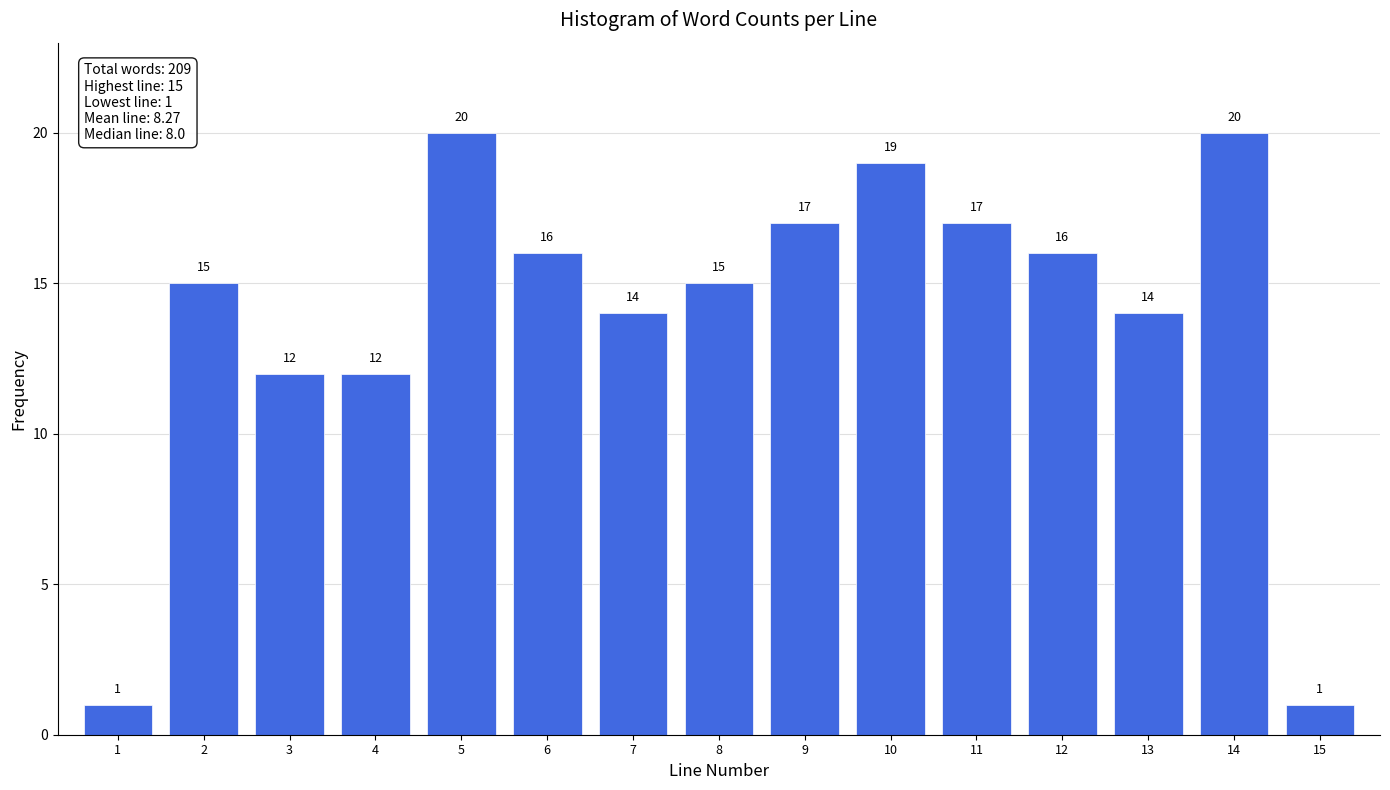

Reading left to right, transcribe all the data shown in this chart.

1	15	12	12	20	16	14	15	17	19	17	16	14	20	1